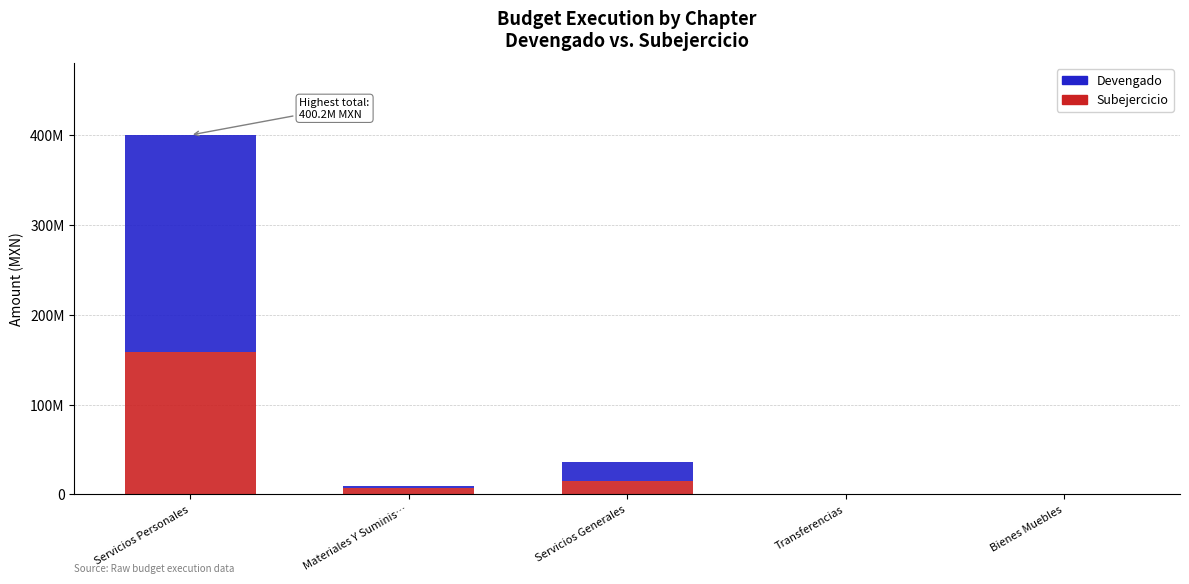

What are all the series names shown in the legend?

Devengado, Subejercicio